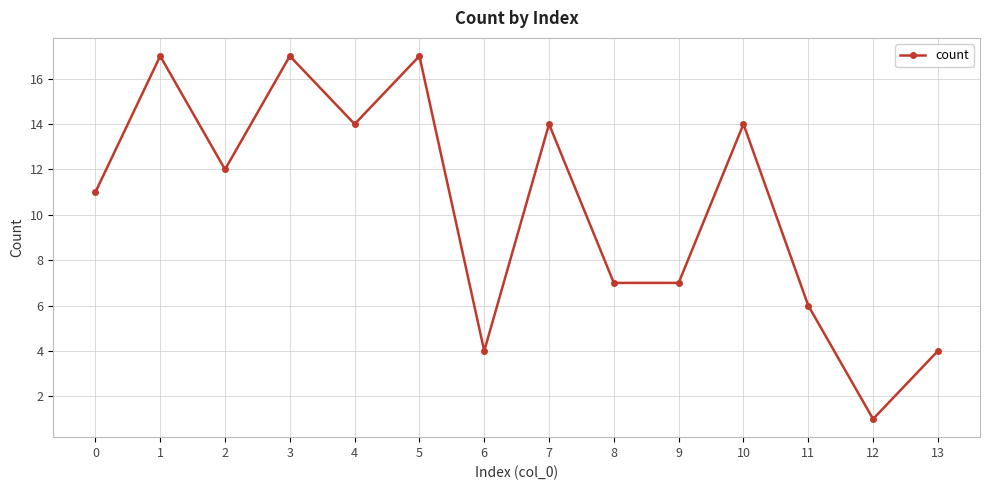

What is the greatest value displayed?

17